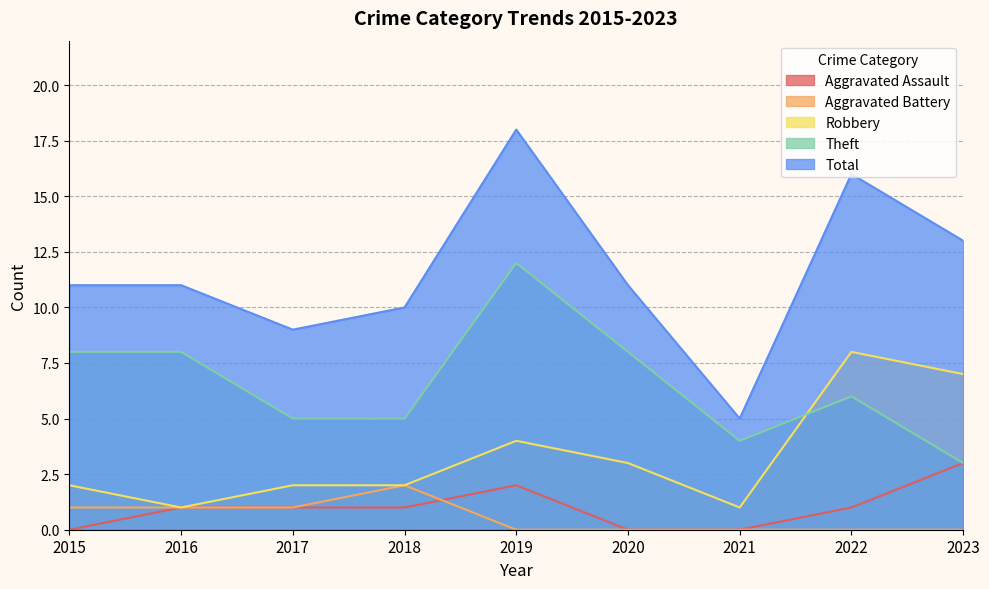

At which label is Aggravated Battery closest to 1?

2015